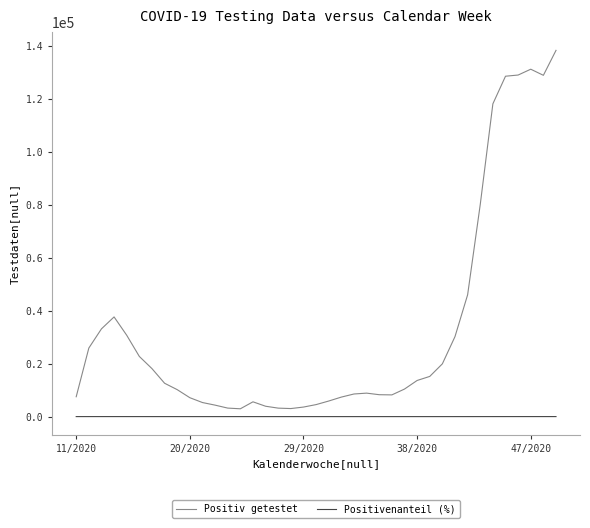

List the series in order of their peak value, highest first.

Positiv getestet, Positivenanteil (%)